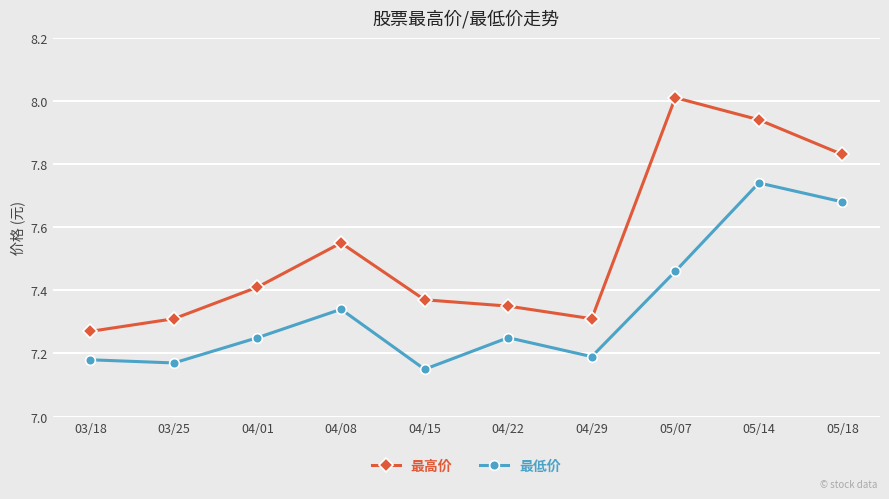

Does the chart display data point markers on the line(s)?

Yes